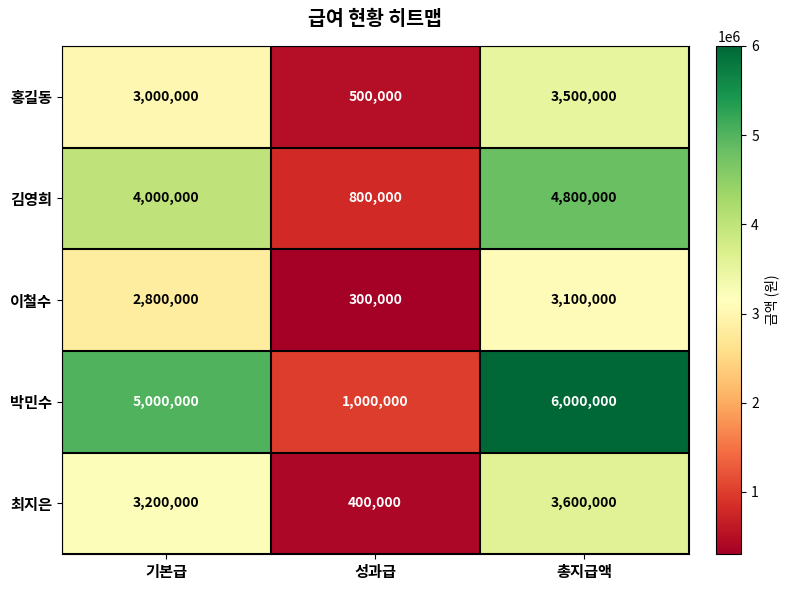

Reading right to left, list all the values displayed in this chart.

홍길동: 3500000	500000	3000000
김영희: 4800000	800000	4000000
이철수: 3100000	300000	2800000
박민수: 6000000	1000000	5000000
최지은: 3600000	400000	3200000